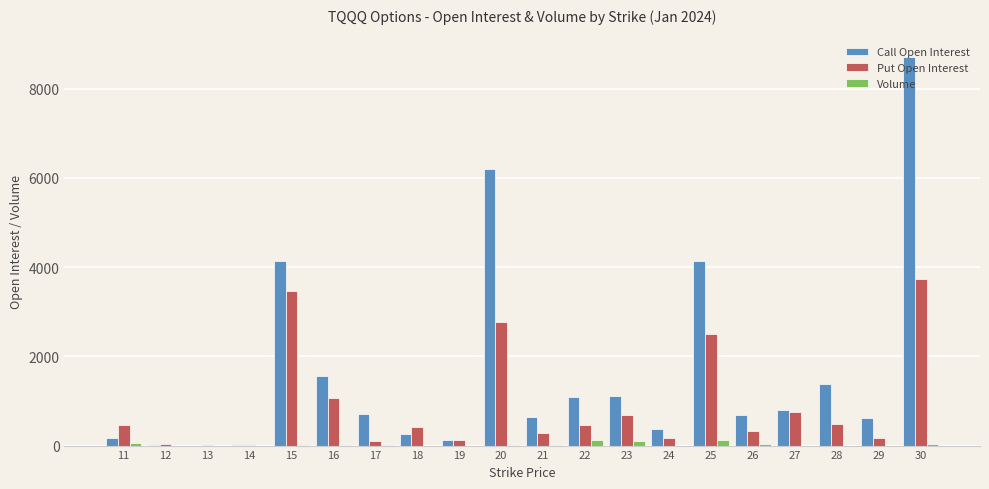

The value of Call Open Interest at 28 is 1875. True or false?

False